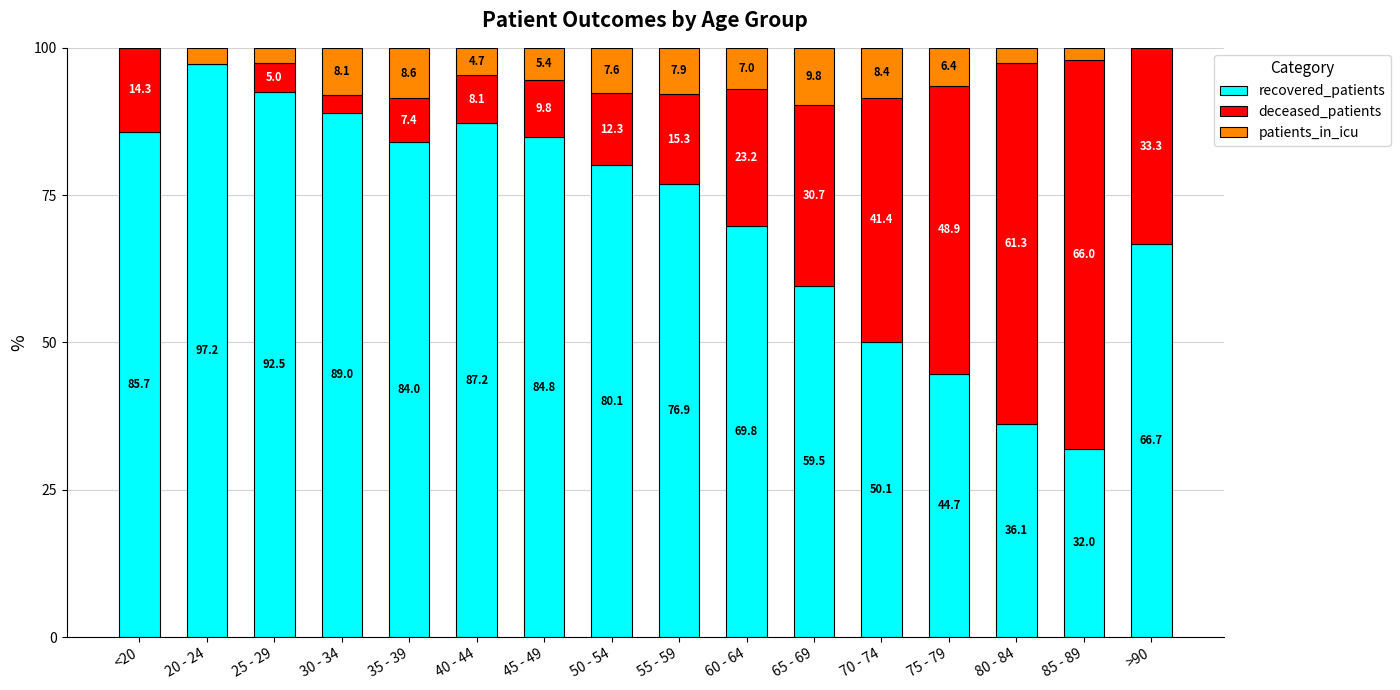

What is the highest value of the recovered_patients series?

97.2